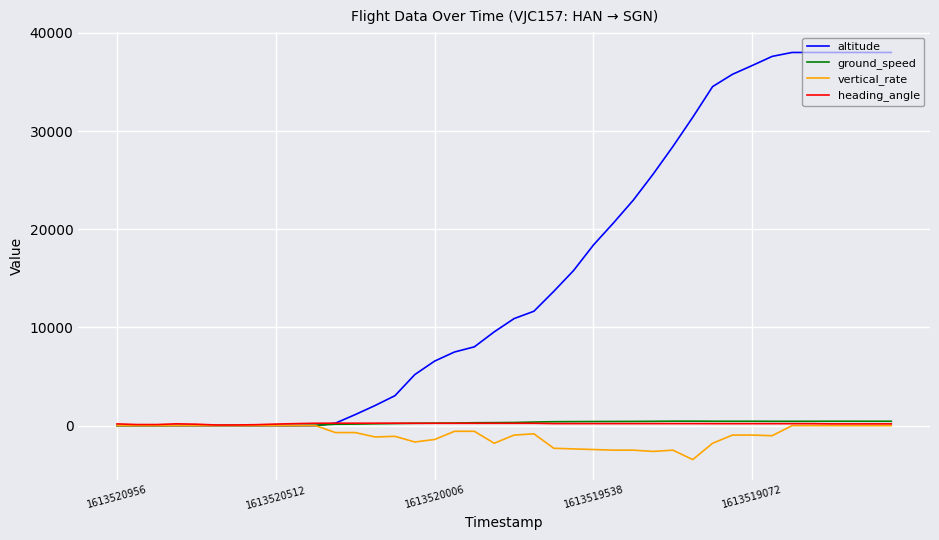

Which series has the largest range (max minus min)?

altitude